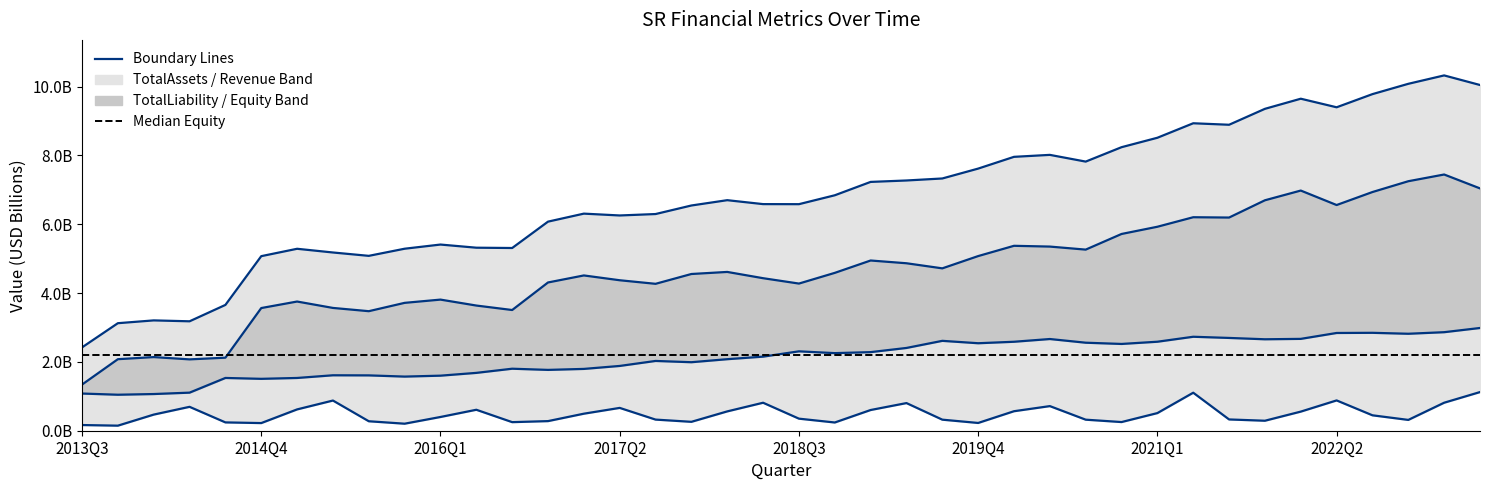

Where is the first local maximum for TotalLiability?

2014Q1